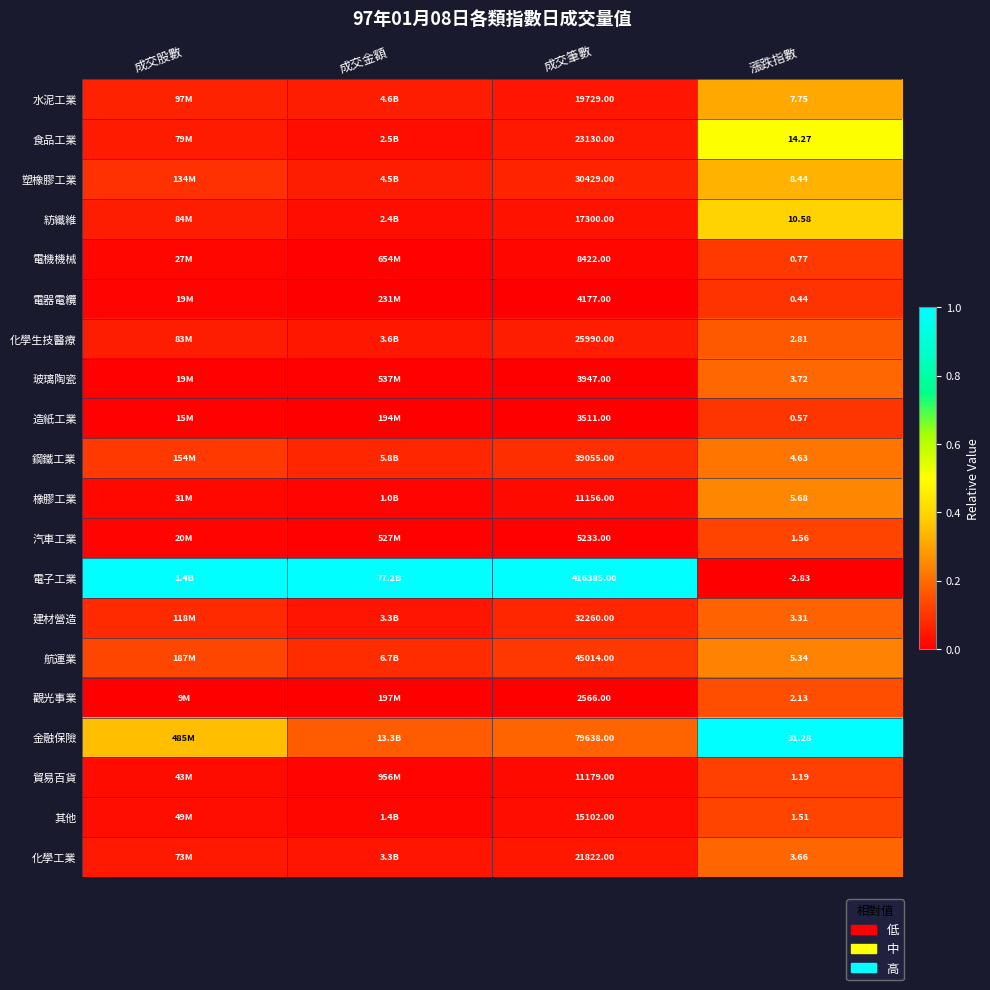

Is the value of 觀光事業 at 漲跌指數 greater than the value of 航運業 at 成交筆數?

No